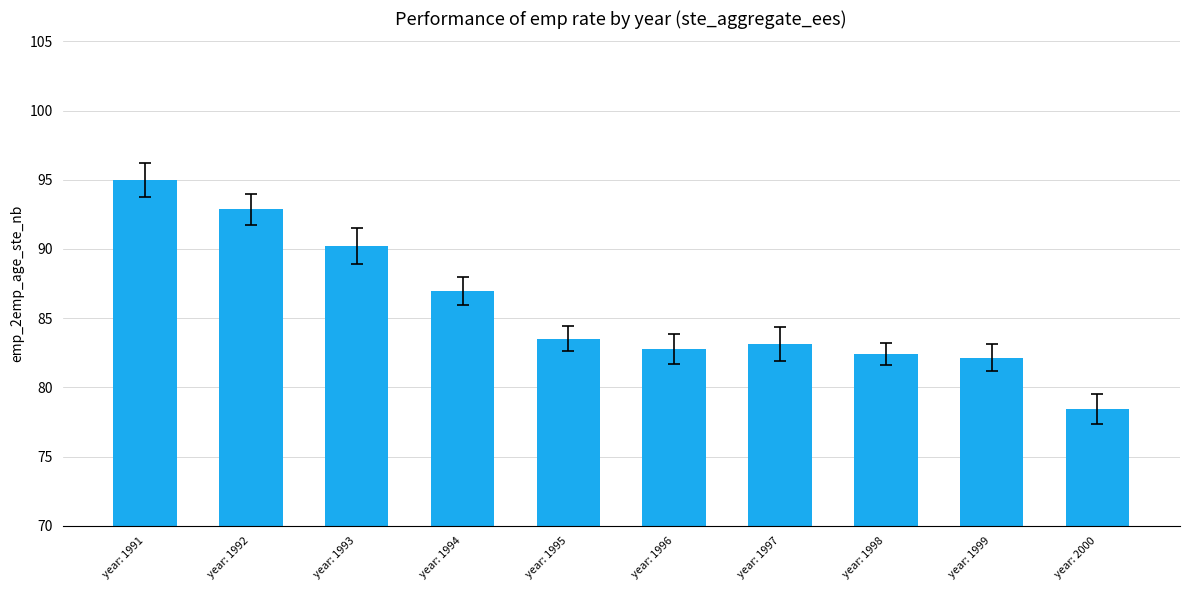

How many categories are shown in the chart?

10